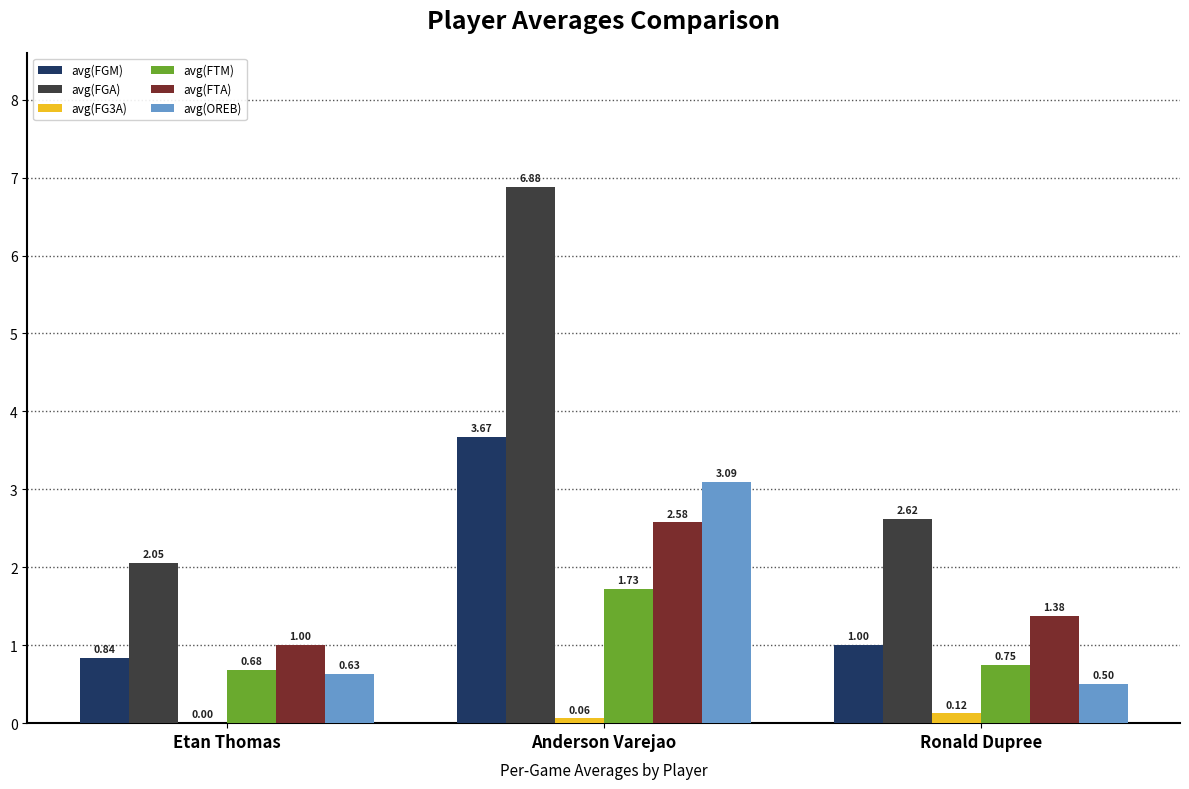

What is the average value of the avg(FGM) series?

1.8